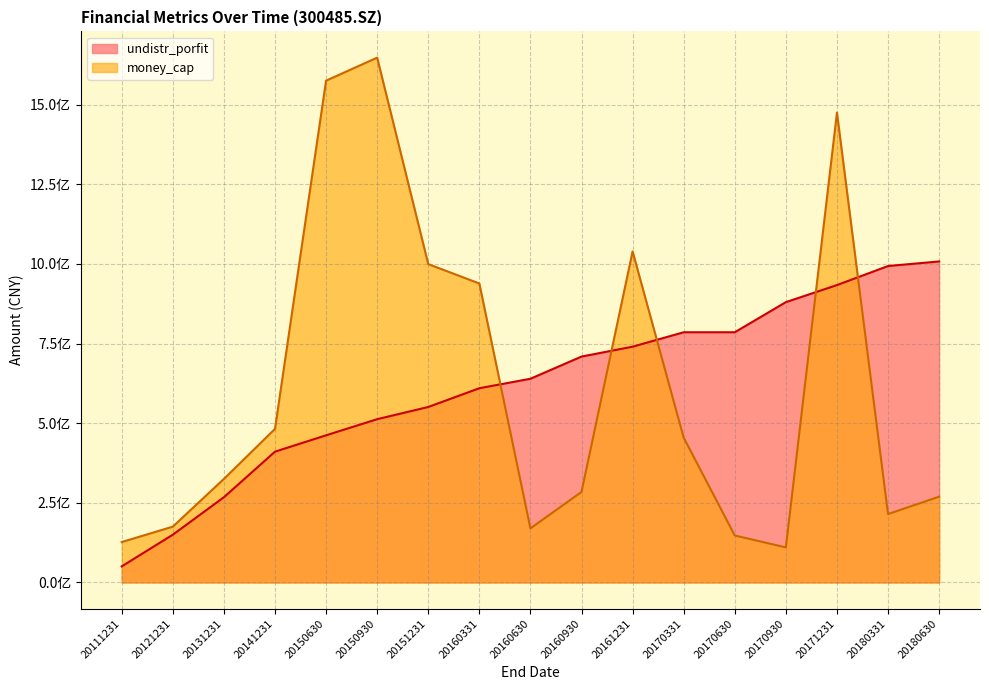

Reading right to left, extract all data points from this chart.

undistr_porfit: 1007680546.9	993341642.7	933475852.8	879973903.3	785458749.0	785434566.3	740142968.5	709120068.2	639478194.2	609722505.1	550867854.3	512556901.6	461988840.8	410593869.9	267599916.8	149942468.6	50611655.6
money_cap: 269350120.3	214847720.0	1474817657.5	110158143.8	147521940.1	454516281.2	1039147197.8	284252458.4	169897779.8	938529533.5	999404287.9	1647409740.7	1575131868.2	482126548.6	325078026.5	175316238.6	126939170.8